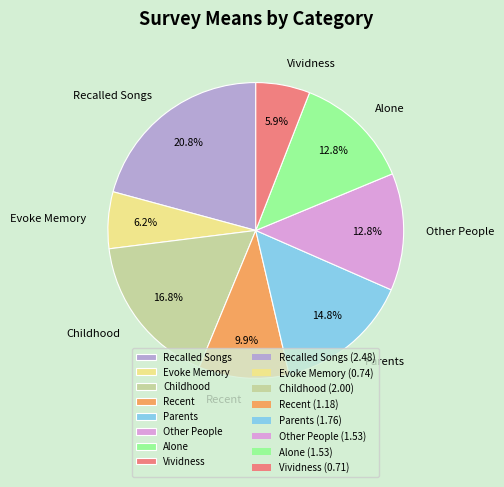

Approximately how many times larger is the value at Childhood compared to Recent?

1.7